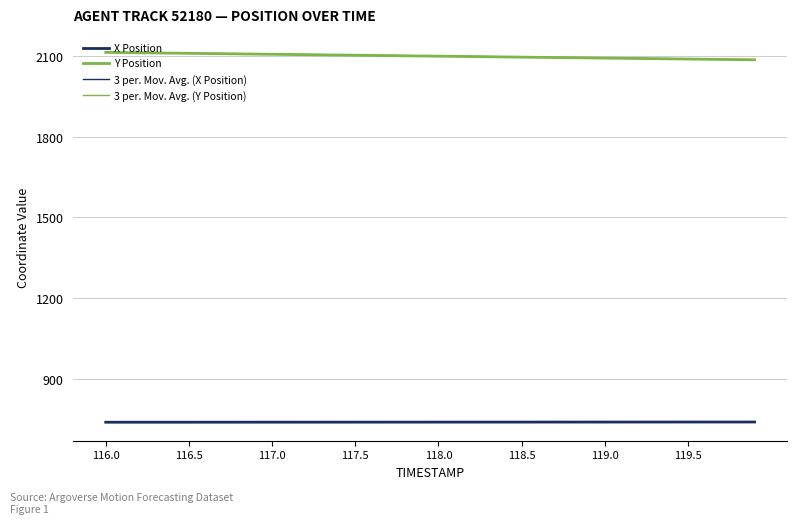

Where is Y nearest to the value 2098?

118.0